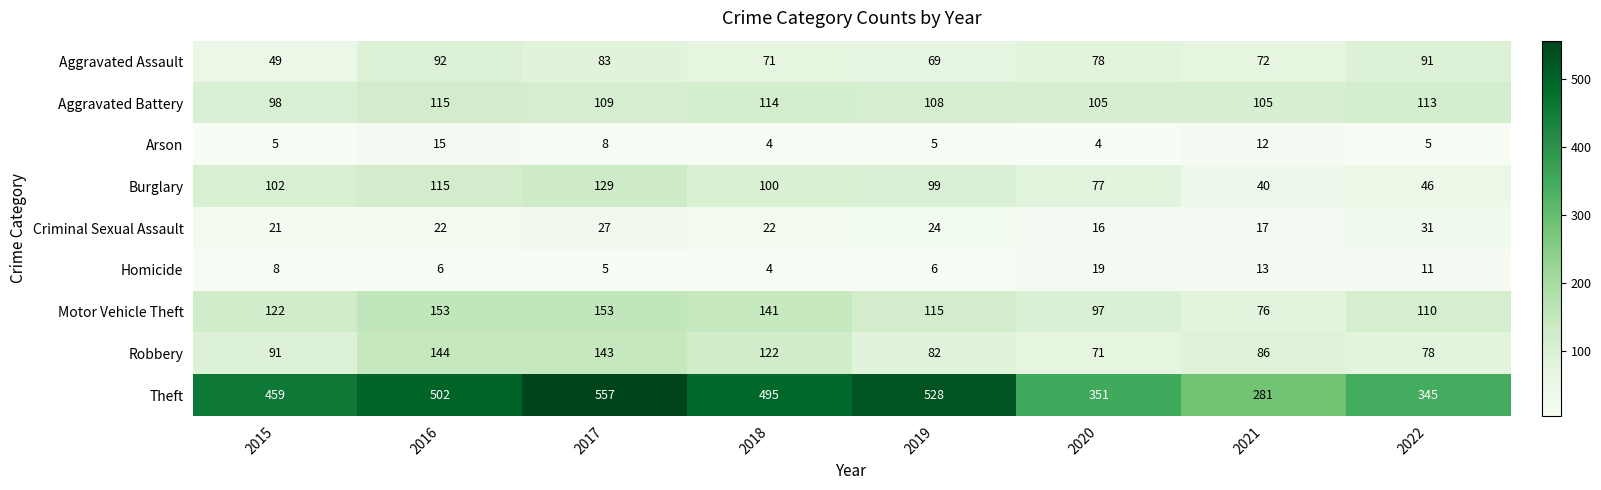

What is the minimum value shown in the chart?

4